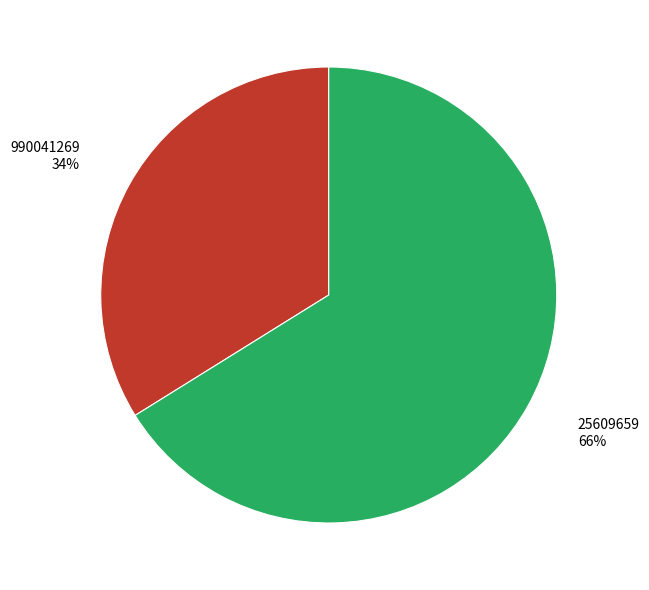

Does 25609659 represent more than half of the total?

Yes